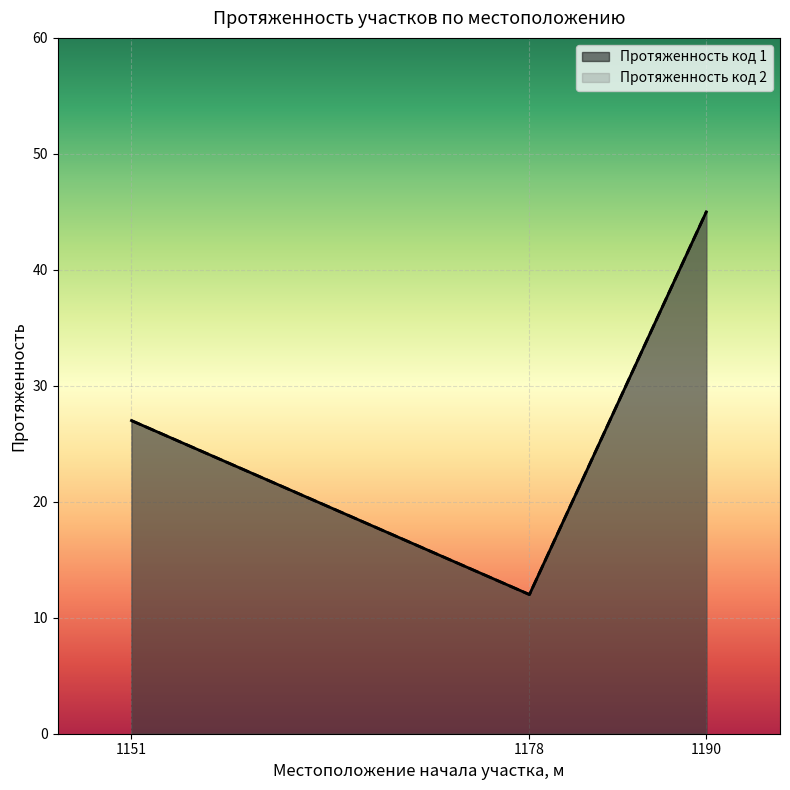

Which category has the lowest value across all series?

1178